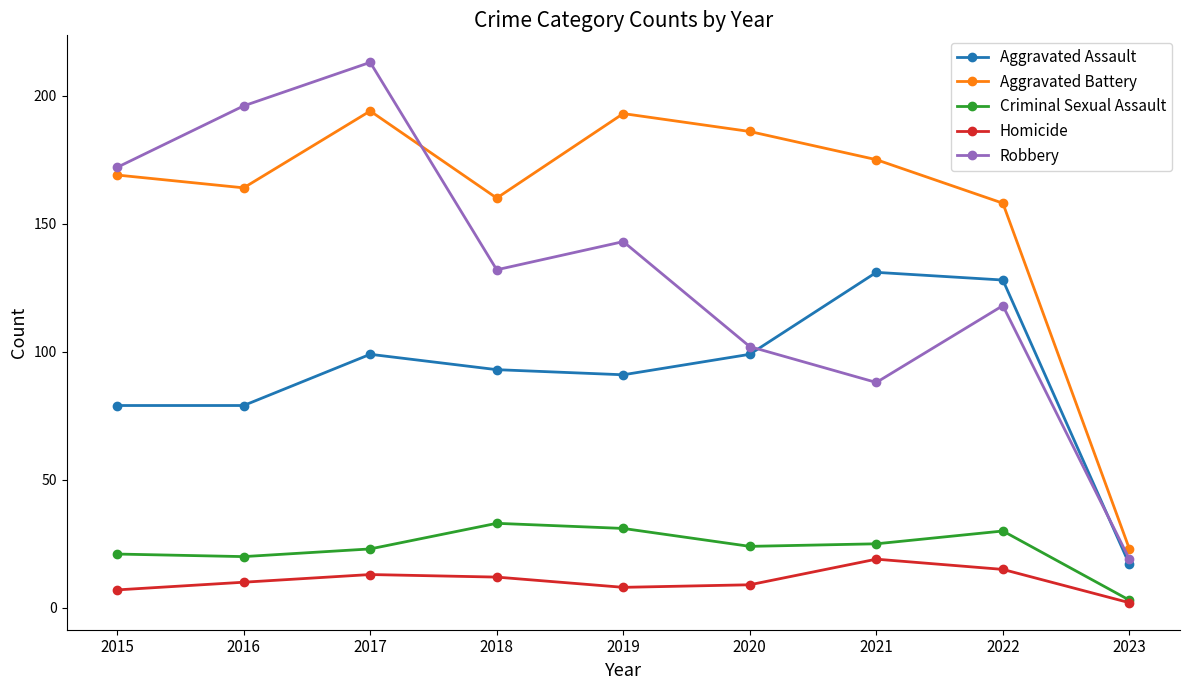

What is the total value across all series at 2017?

542